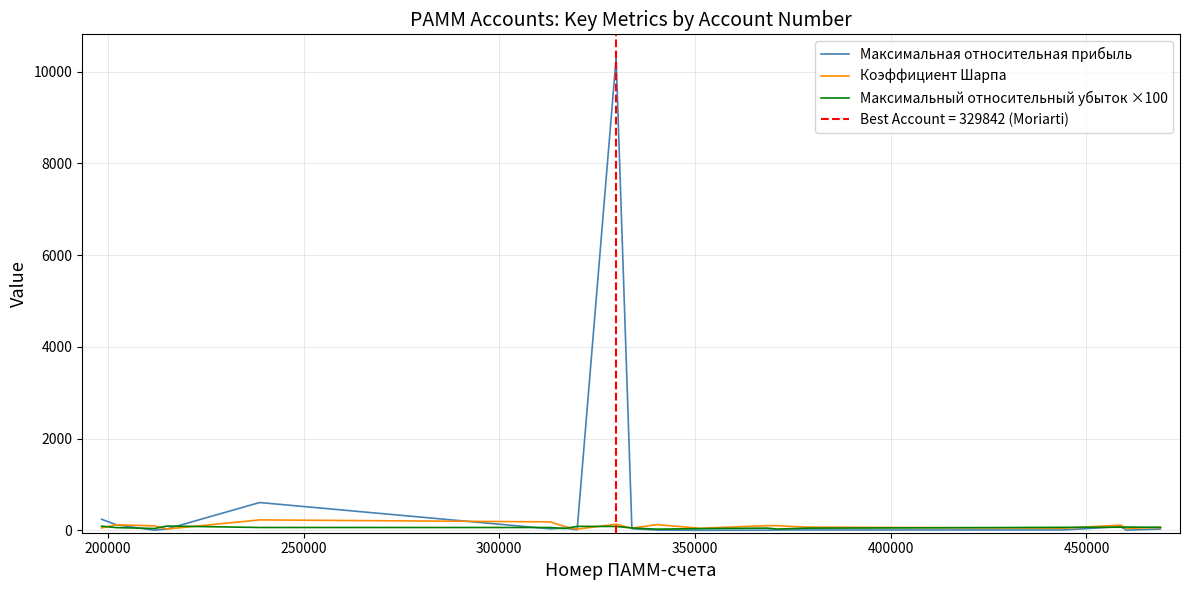

Reading left to right, list all the values displayed in this chart.

Максимальная относительная прибыль: 243.5	123.4	4.5	33.2	608.2	35.1	51.4	14.3	10299.7	37.5	8.8	2.6	4.1	8.7	9.6	9.3	82.7	6.7	30.6
Коэффициент Шарпа: 54.4	122.9	99.8	30.3	229.5	186.6	83.1	28.0	134.4	49.5	126.5	46.7	104.5	102.5	72.4	48.2	116.6	44.2	66.2
Максимальный относительный убыток ×100: 93.1	61.6	41.8	96.0	64.0	63.6	41.1	88.0	86.6	53.1	27.9	39.3	50.2	29.8	49.4	66.7	70.1	72.9	67.3